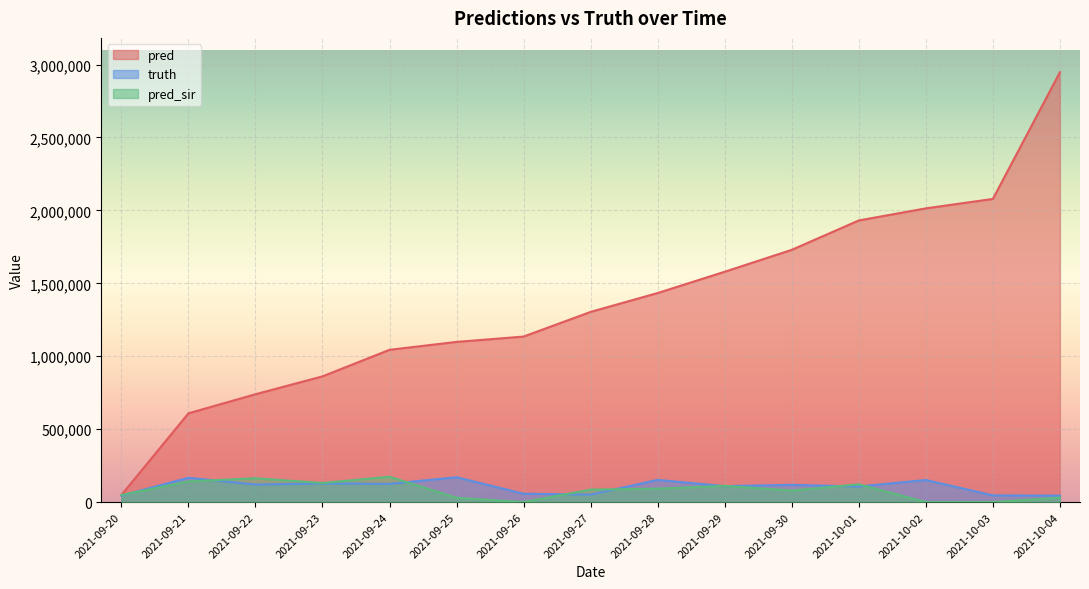

How many values in pred_sir are above zero?

12